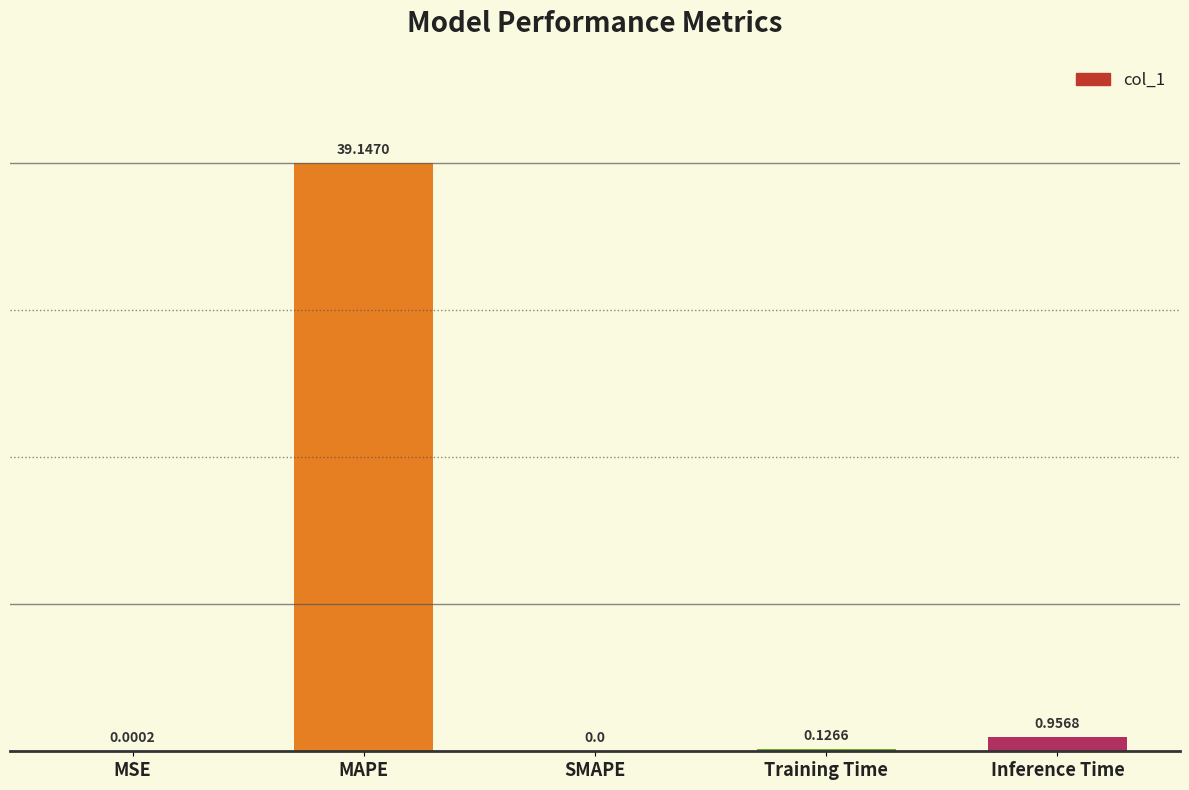

What is the greatest value displayed?

39.1